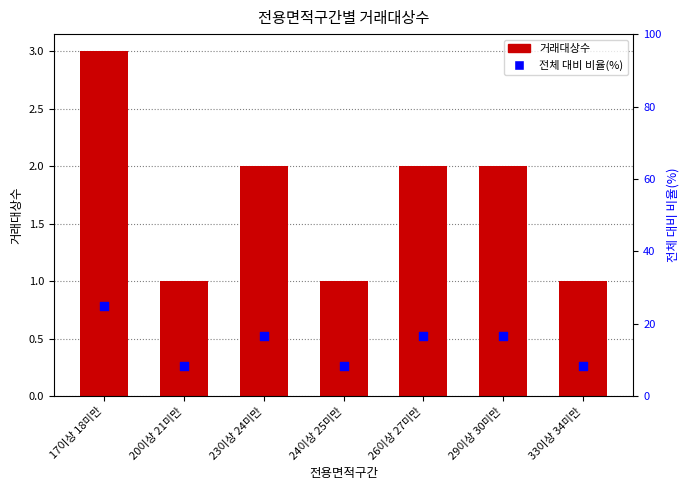

Which series reaches the minimum Y coordinate?

거래대상수